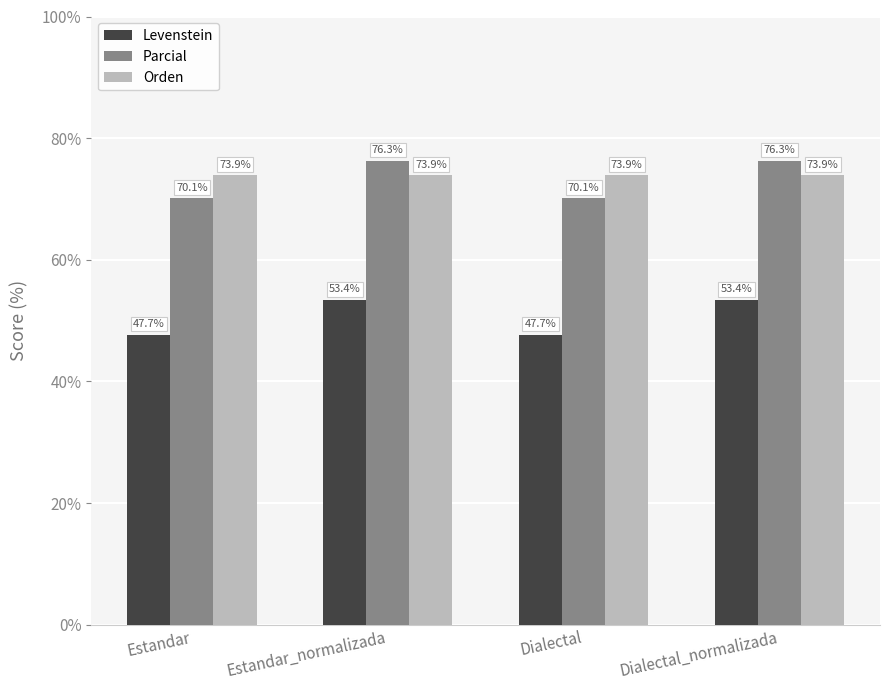

What is the average value of the Parcial series?

73.2